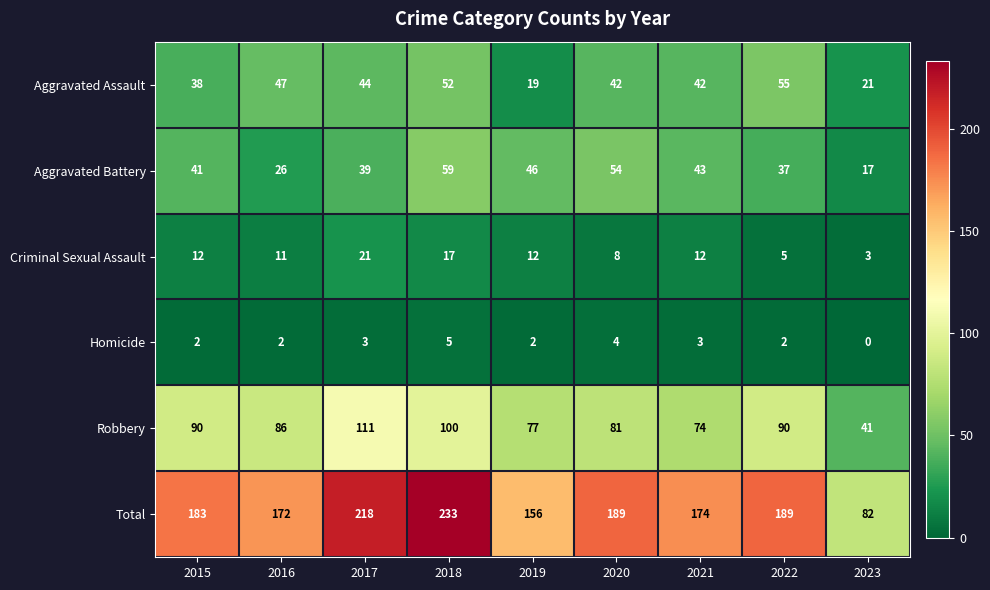

Which series changed the most between 2018 and 2023?

Total